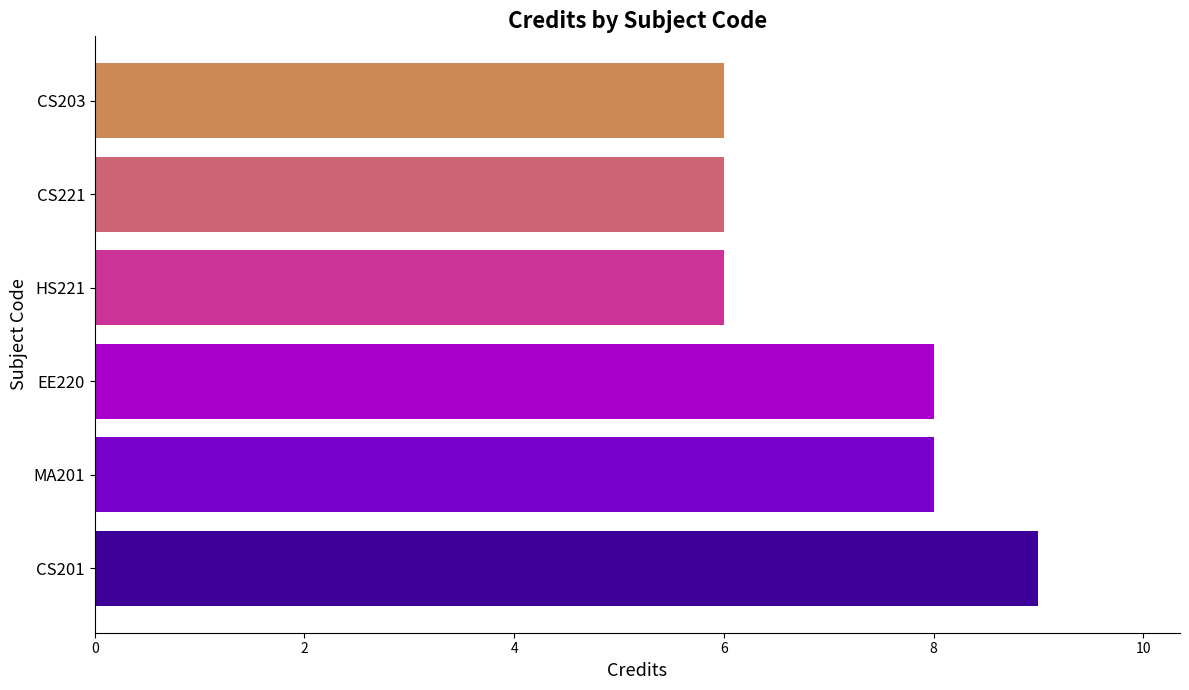

What is the smallest value displayed?

6